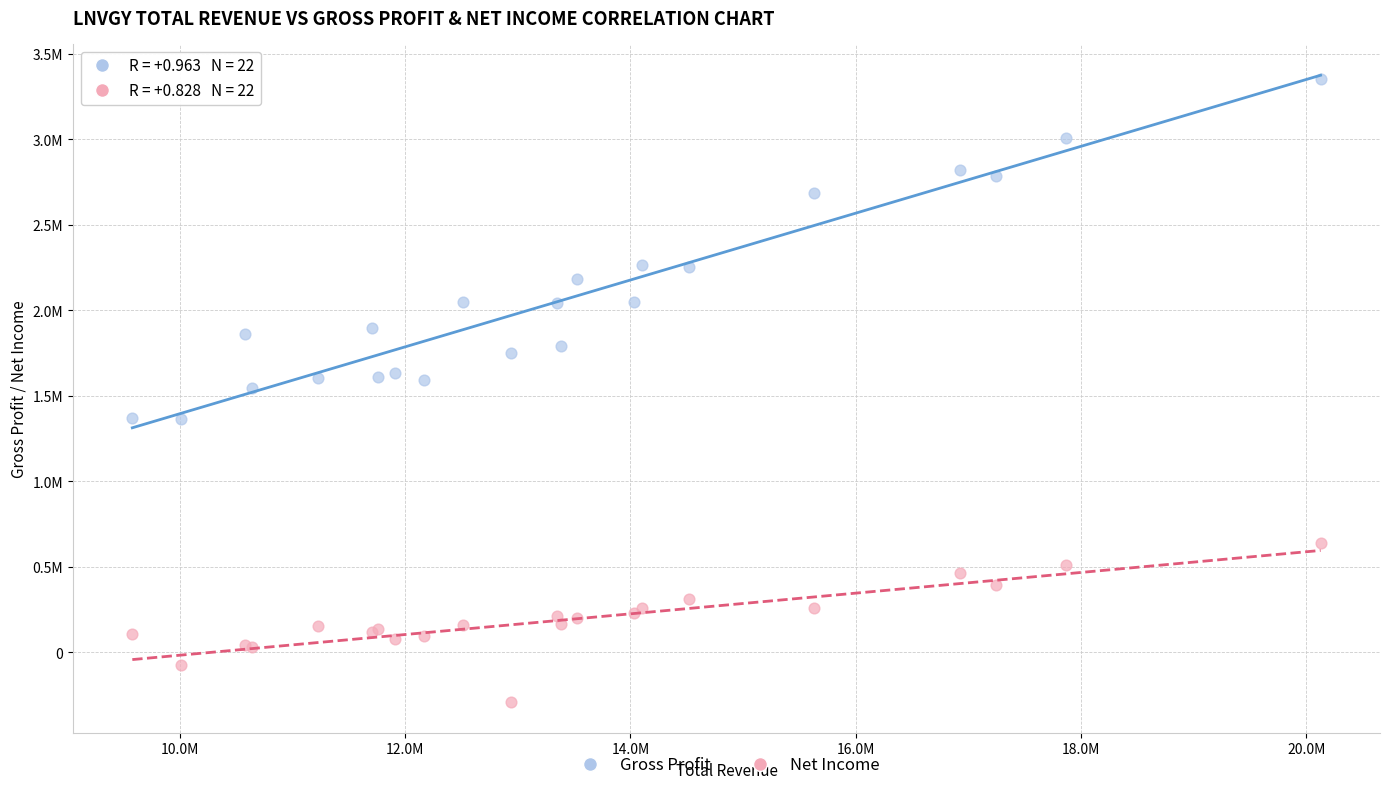

Which series contains the lowest Y value?

Net Income